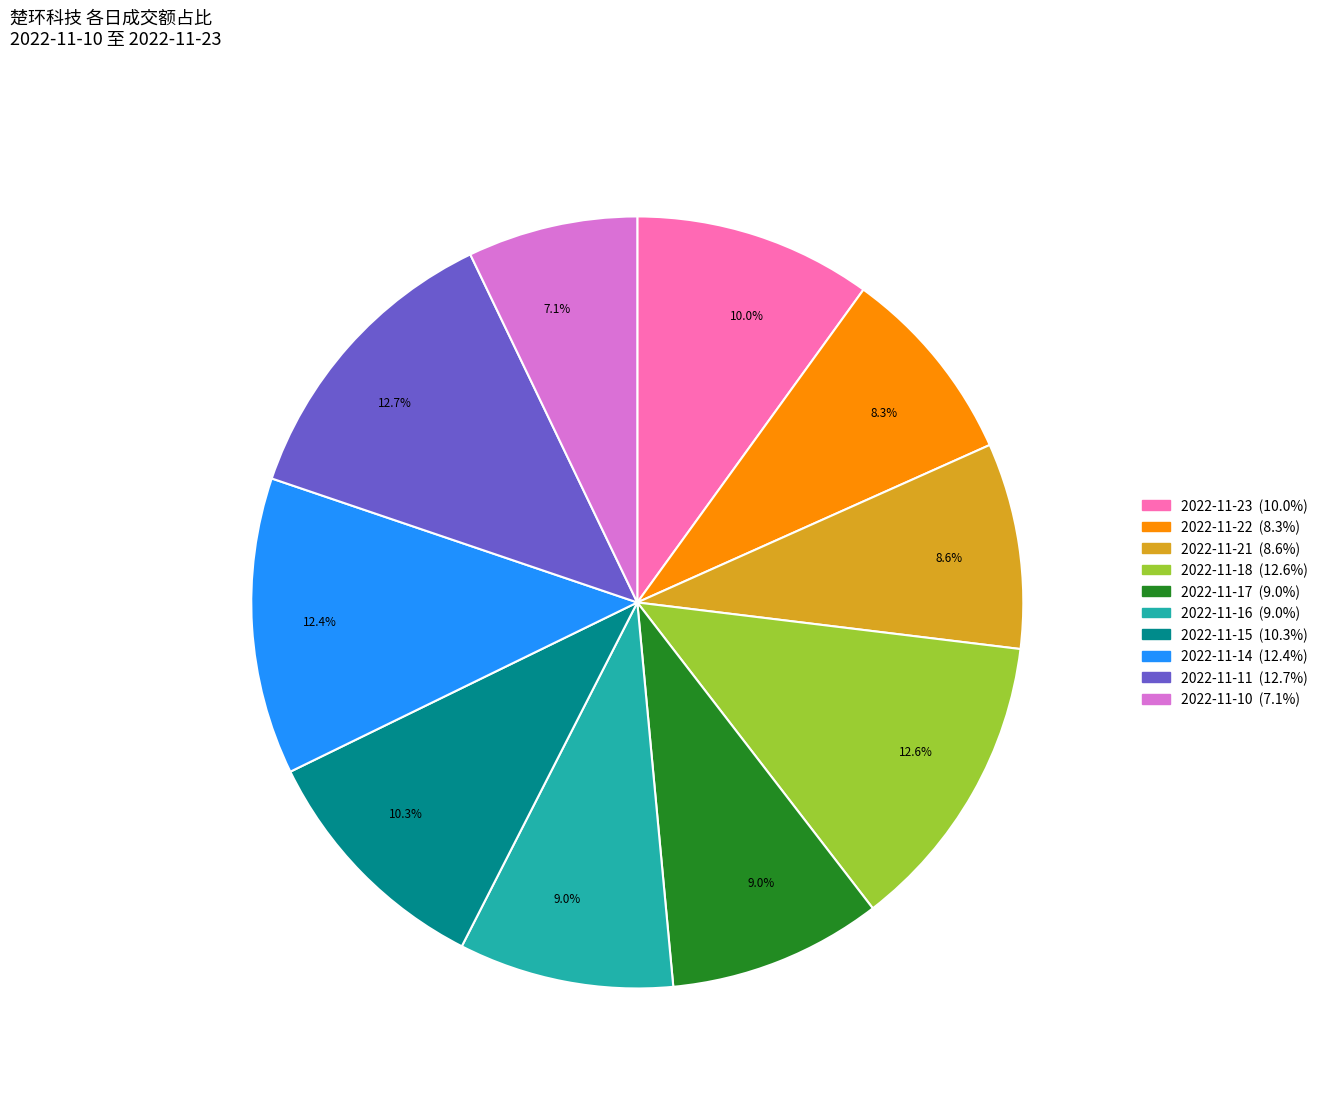

Does any single category account for the majority?

No